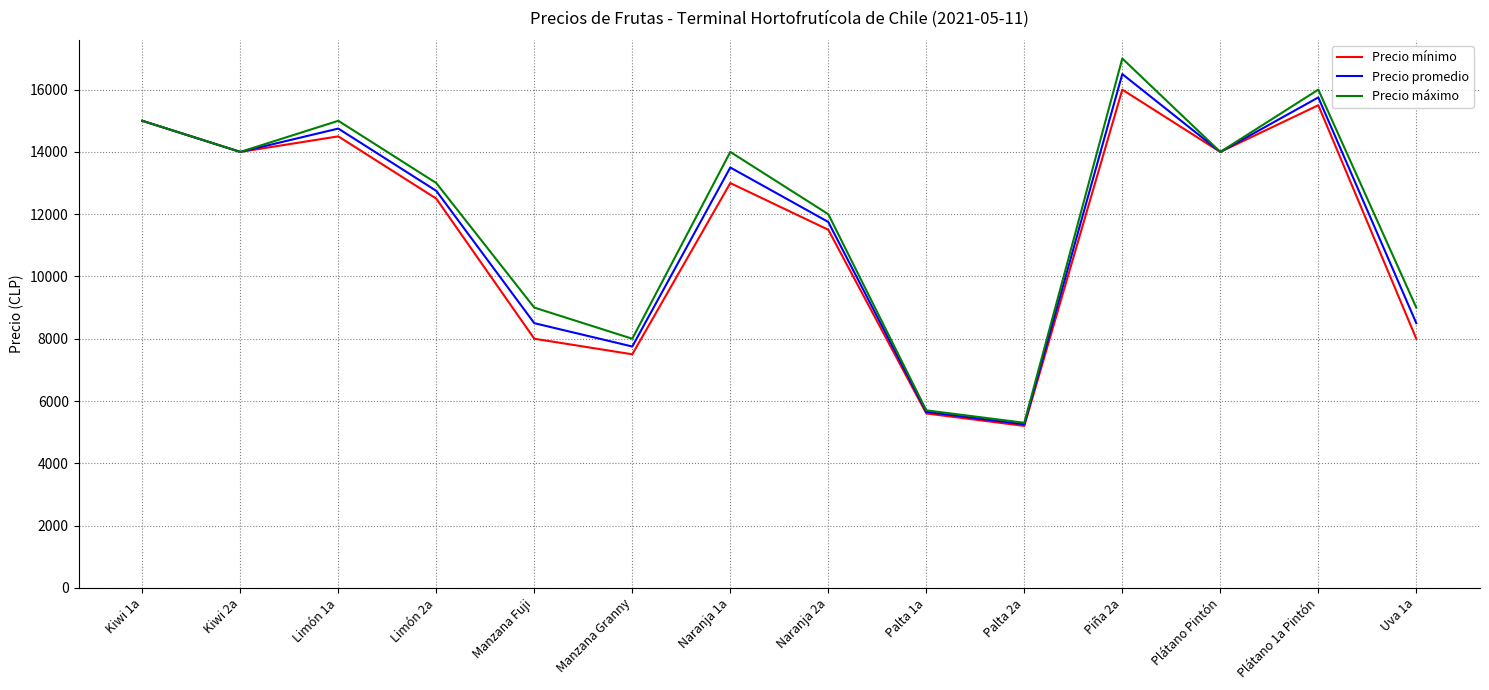

At which label does Precio máximo reach its peak?

Piña 2a